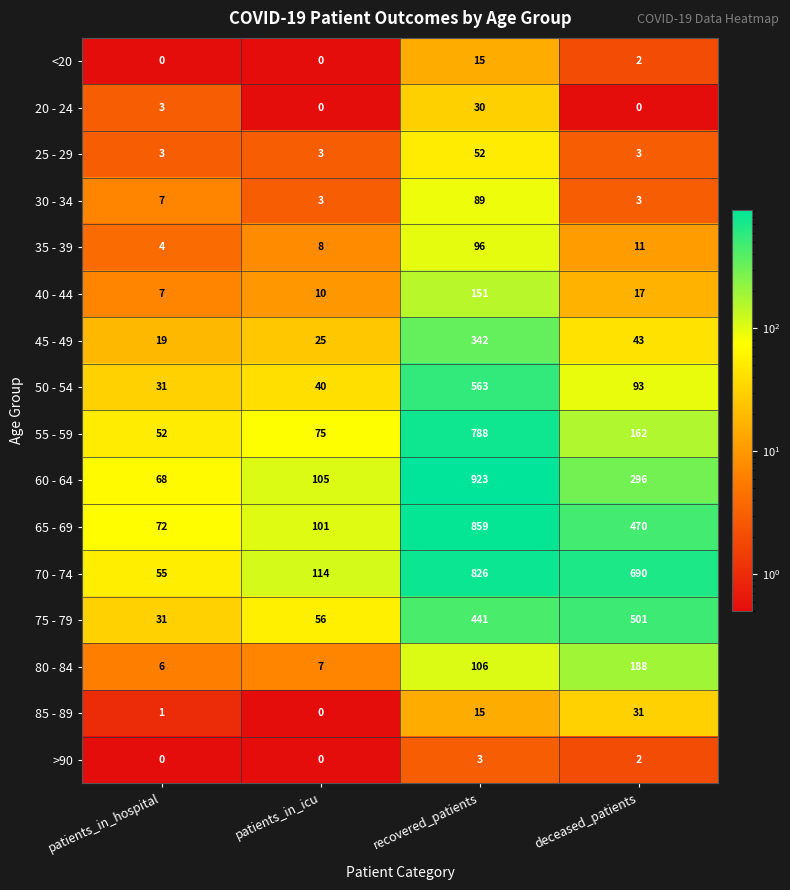

What is the spread (max minus min) of values at deceased_patients?

690